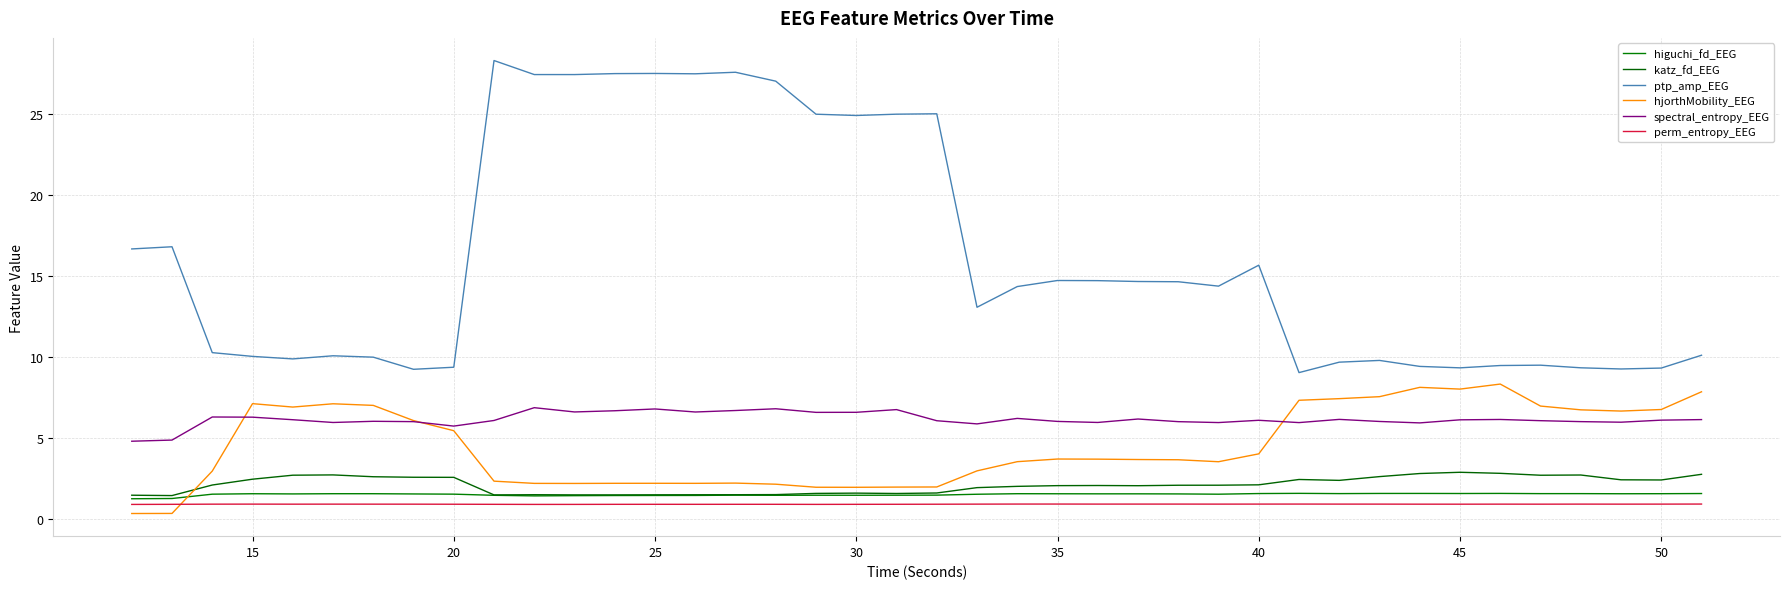

Is this an area chart (filled region under the line)?

No